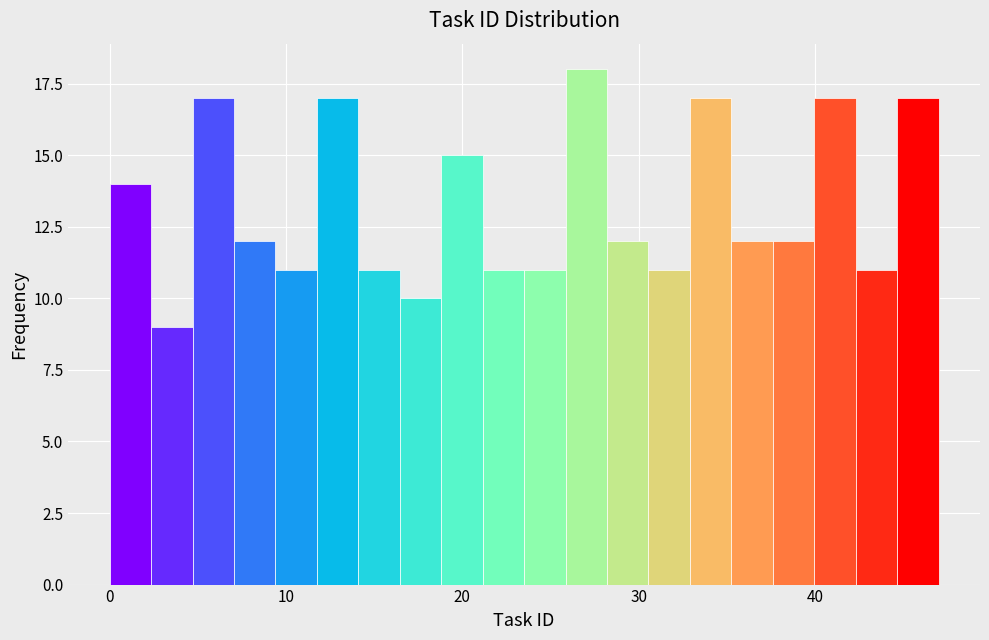

Around what value on the x-axis is the tallest bar? Give the approximate position of its centre, as read against the axis.

27